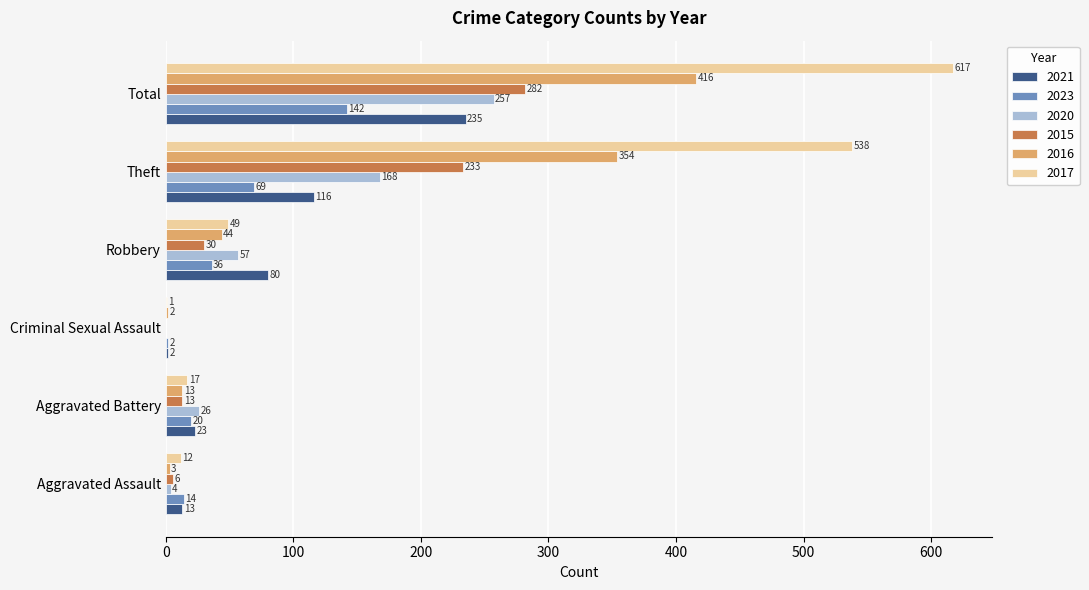

Which series has the largest total across all categories?

2017